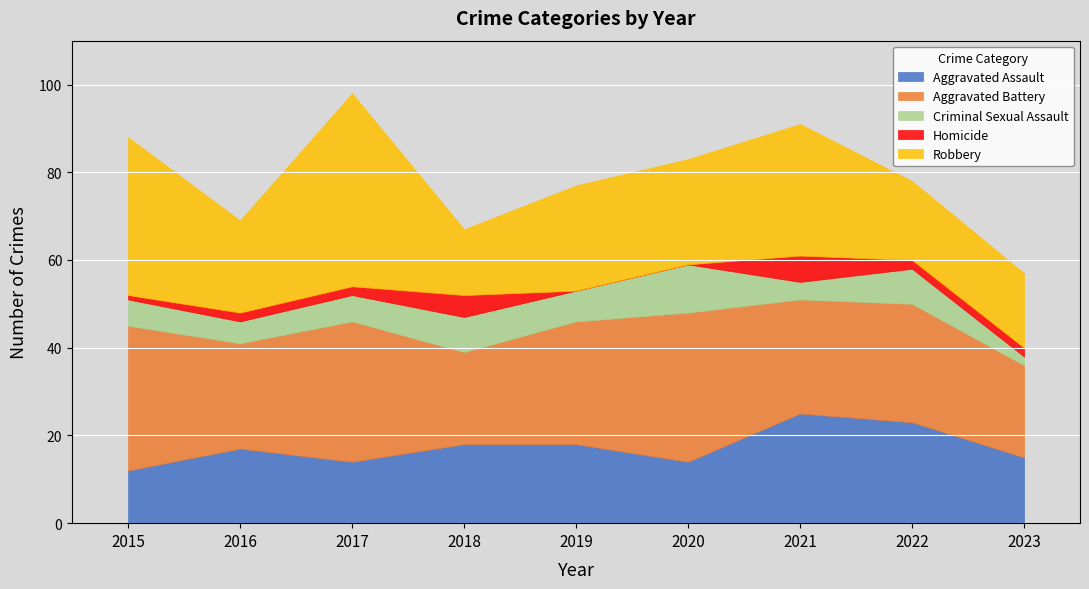

At how many categories does at least one series exceed 24?

6